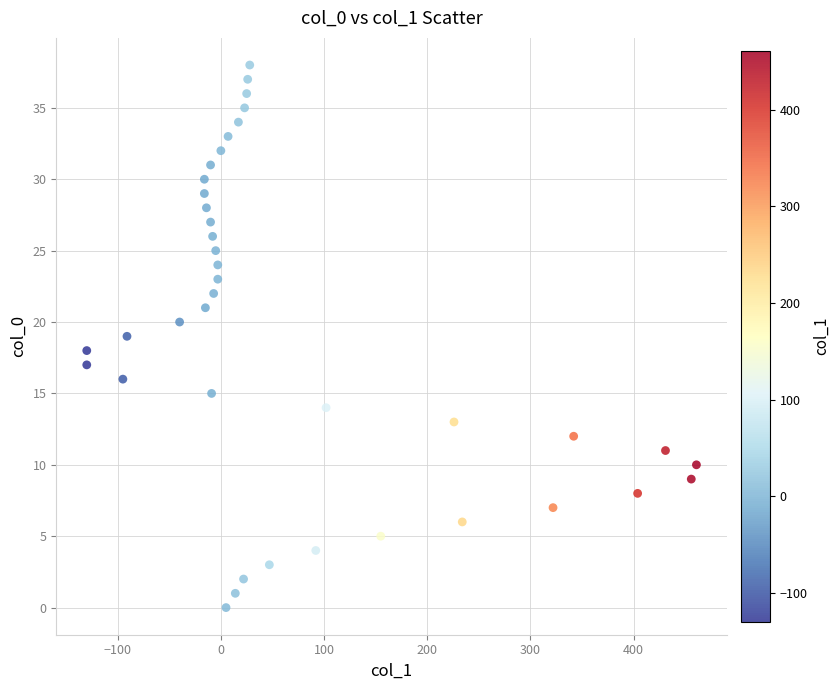

What is the range of X values (max minus min)?

591